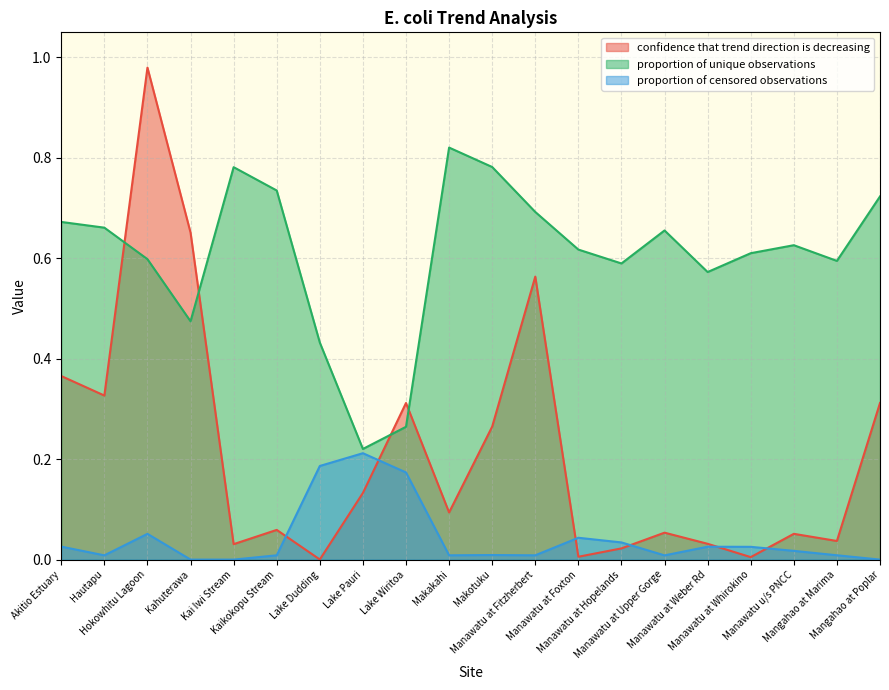

At how many categories does at least one series exceed 0?

20